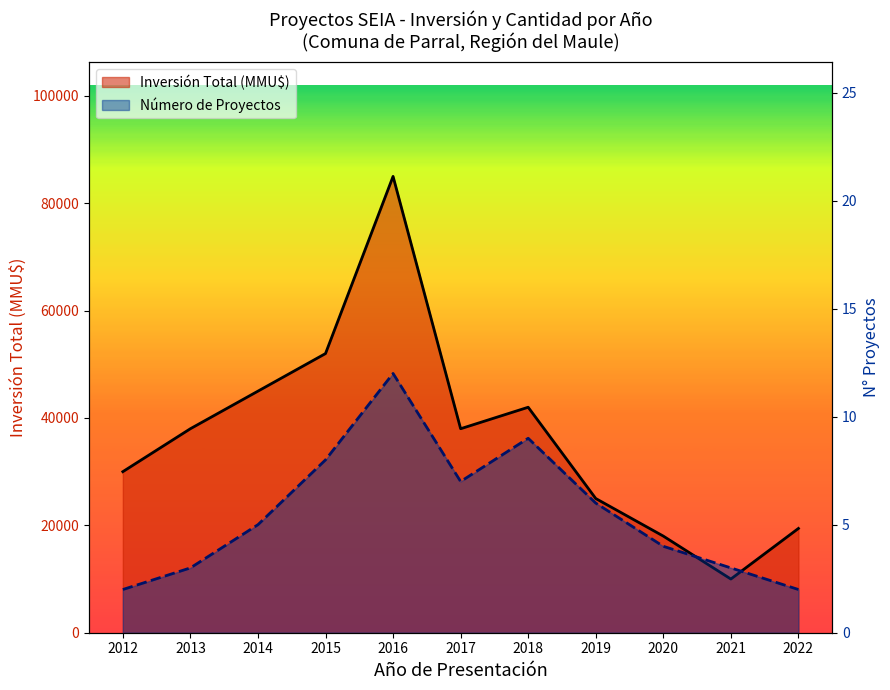

Reading right to left, what are all the values shown in this chart?

Número de Proyectos: 2022=2	2021=3	2020=4	2019=6	2018=9	2017=7	2016=12	2015=8	2014=5	2013=3	2012=2
Inversión Total (MMU$): 2022=19425	2021=10000	2020=18000	2019=25000	2018=42000	2017=38000	2016=85000	2015=52000	2014=45000	2013=38000	2012=30000